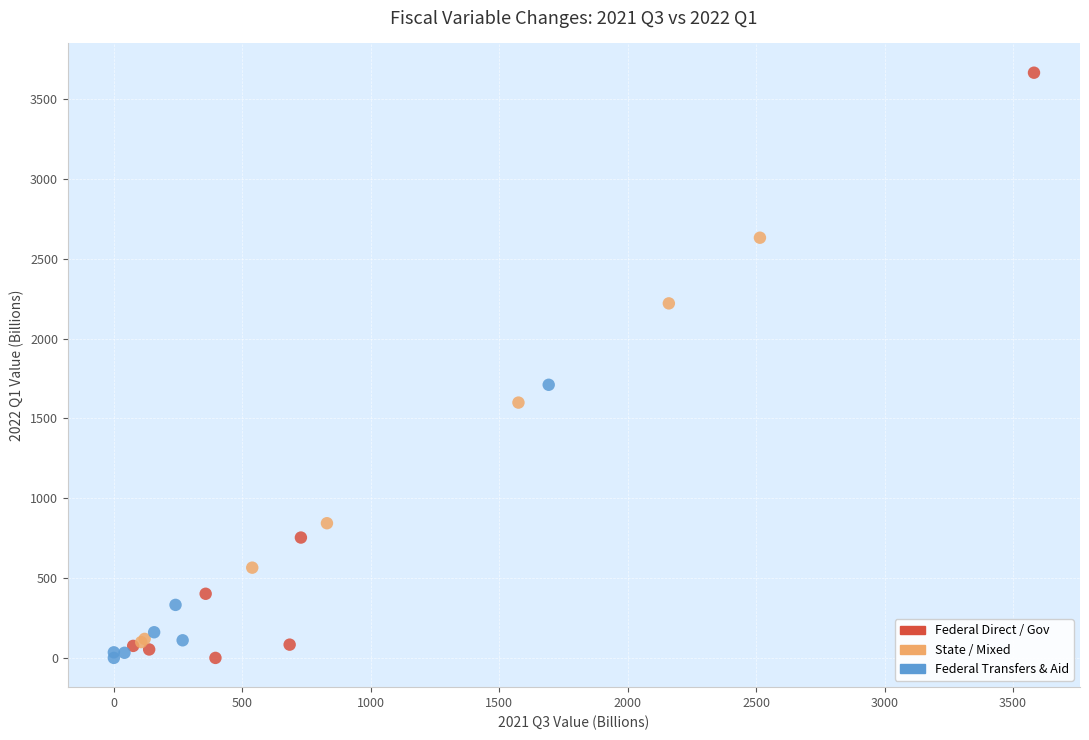

Which series contains the highest Y value?

Federal Direct / Gov